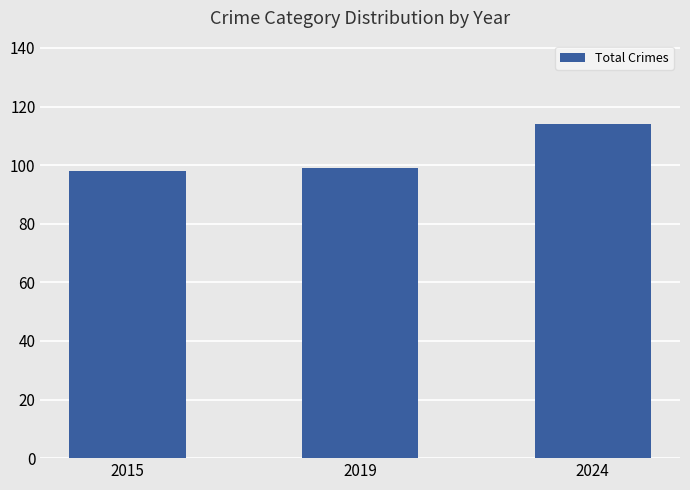

Does the chart contain any negative values?

No